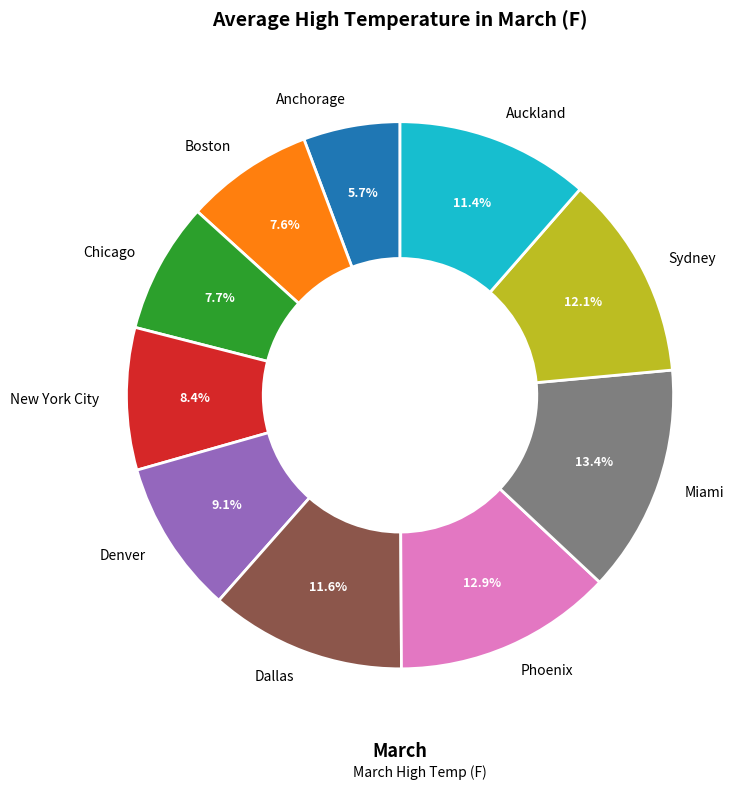

Count the number of slices in the pie.

10